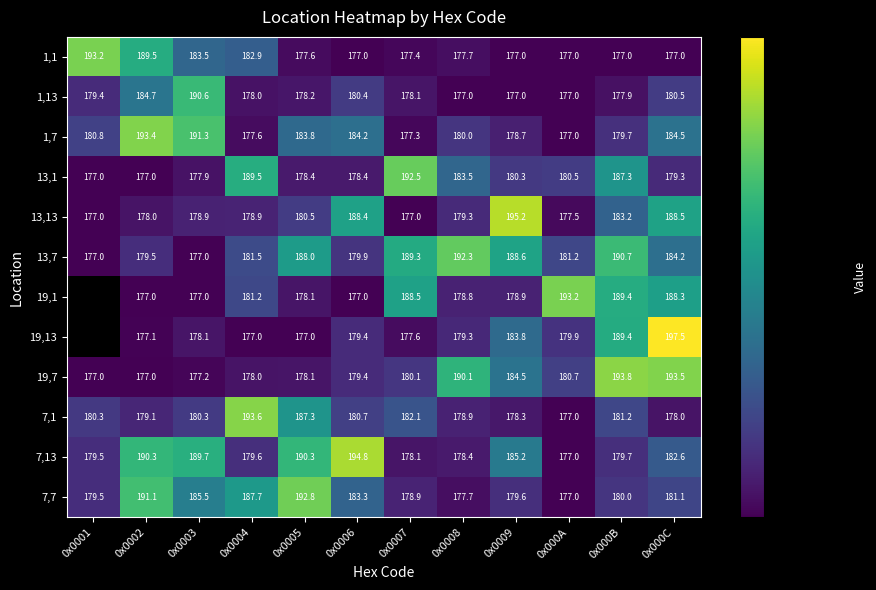

Is the value of 7,1 at 0x0006 greater than the value of 19,13 at 0x000A?

Yes